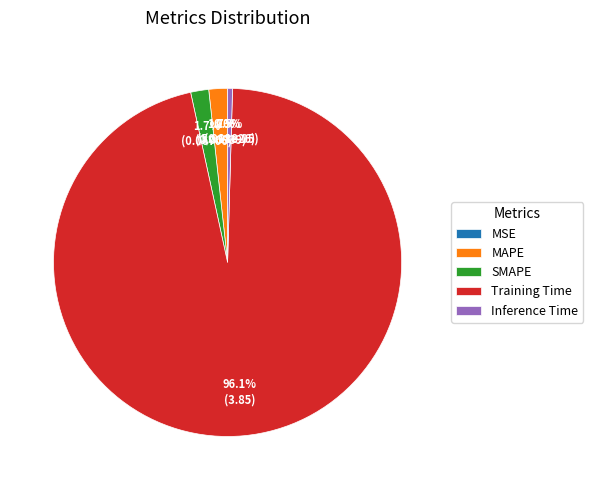

What percentage do MAPE and SMAPE together represent?

3.4%